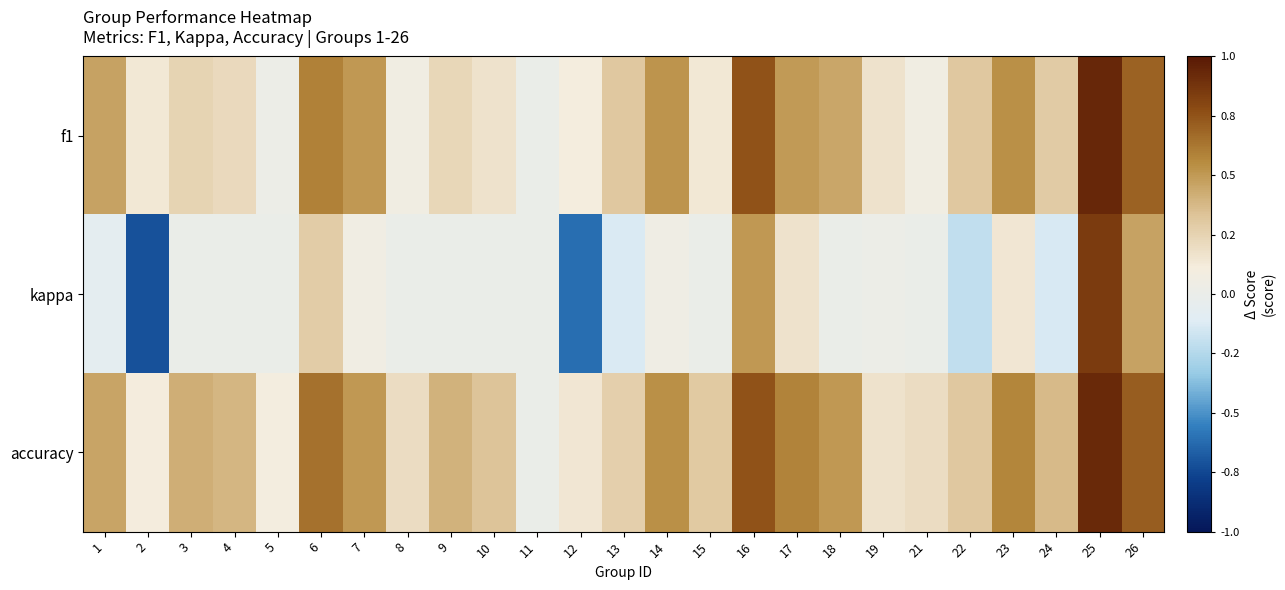

Which category has the lowest value across all series?

2